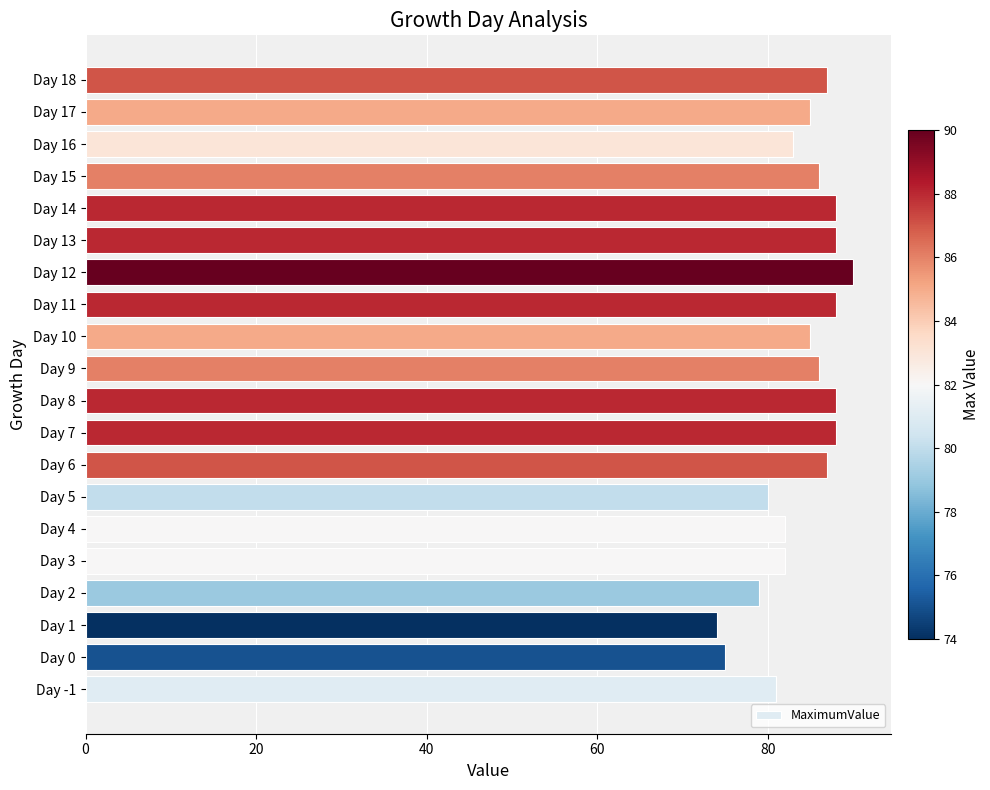

What is the difference between the maximum and second lowest values?

15